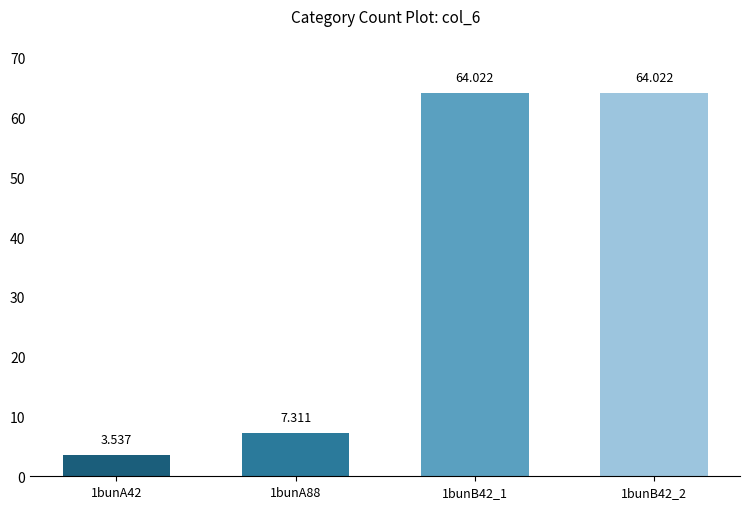

What is the ratio of the value at 1bunA88 to the value at 1bunB42_1?

0.1